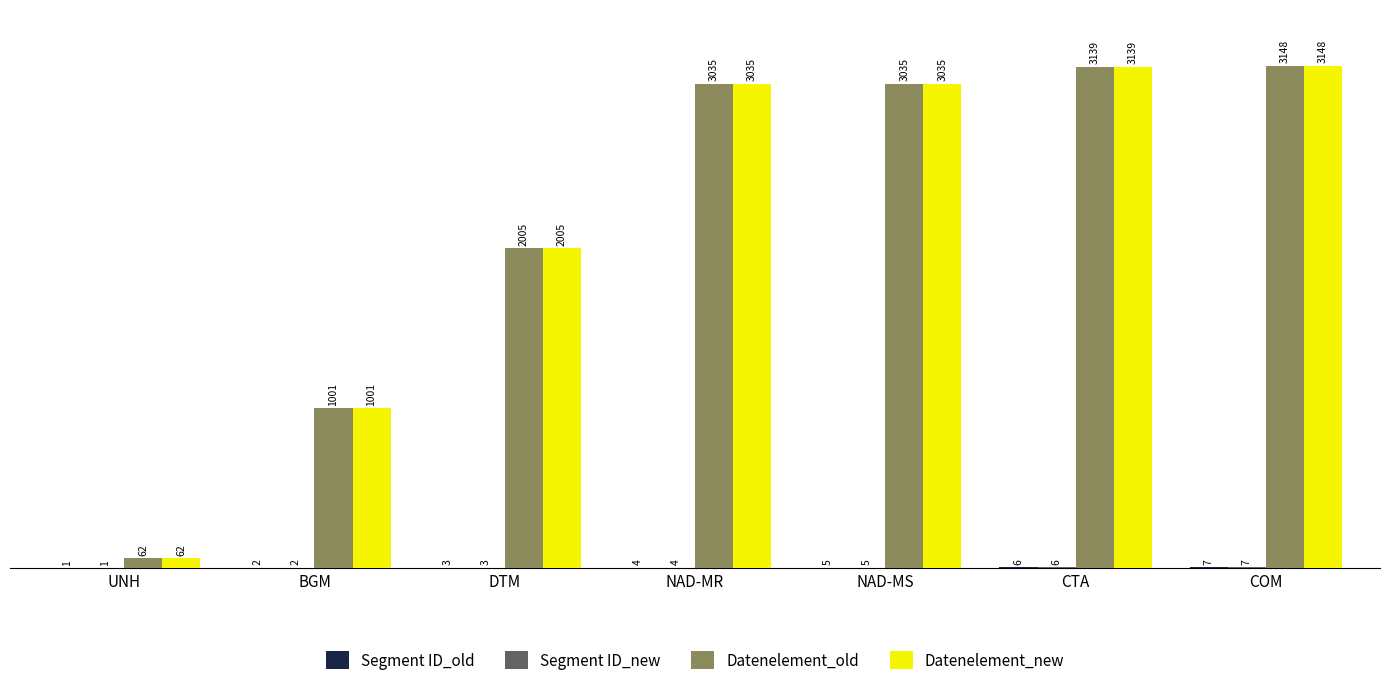

The Datenelement_new series shows 2929 at DTM. True or false?

False